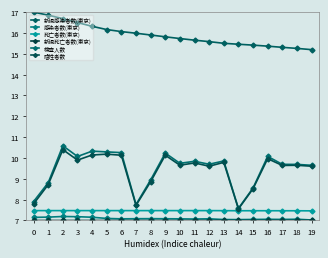

The value of 死亡者数(東京) at 5 is 2.1. True or false?

False